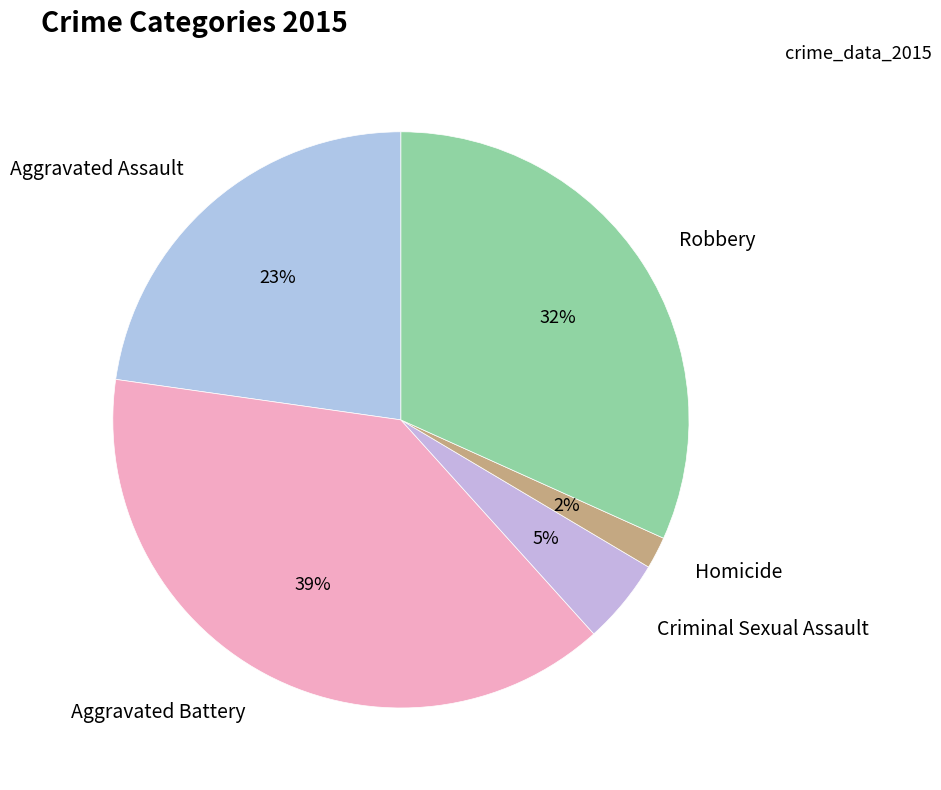

Count the number of slices in the pie.

5